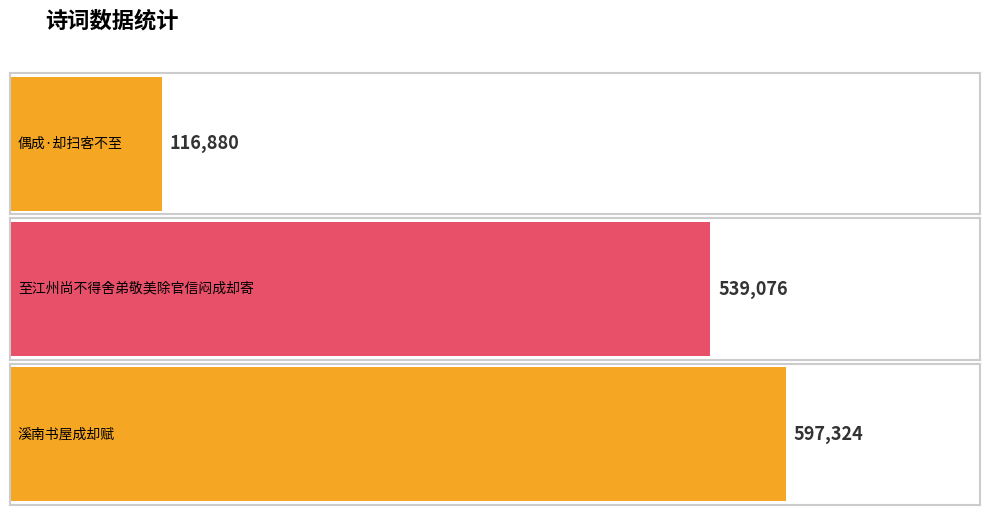

At which category does the chart reach its peak across all series?

溪南书屋成却赋